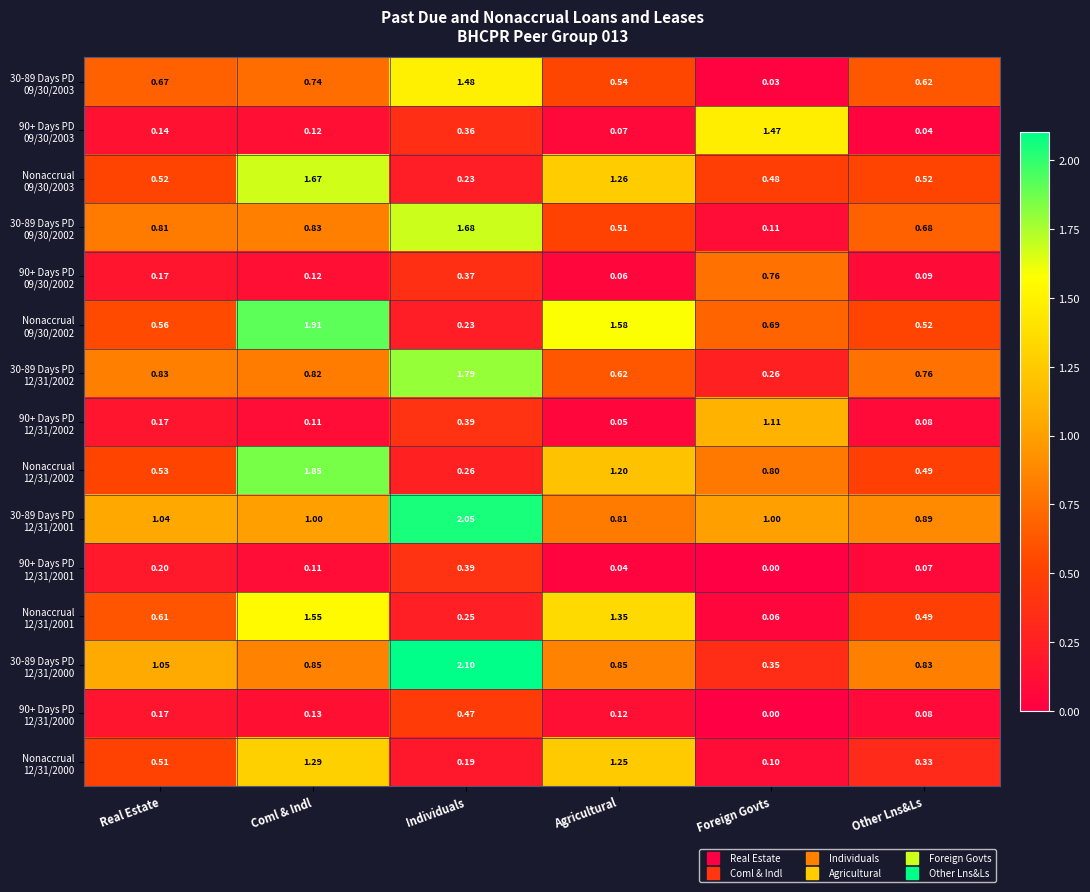

Which category has the highest value across all series?

Individuals